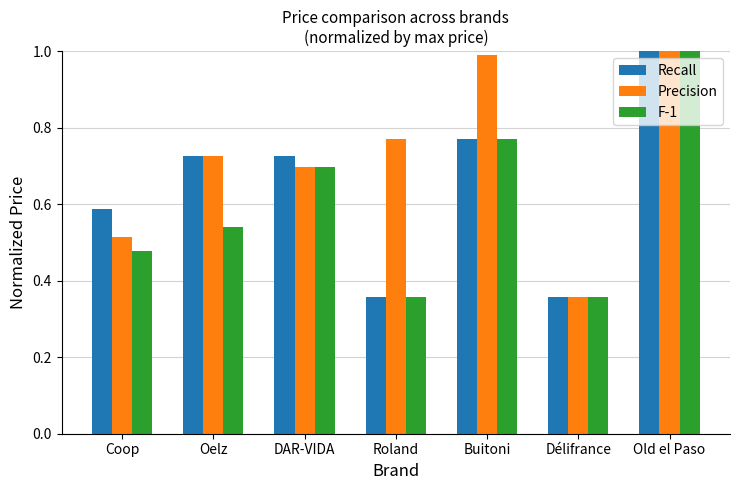

Count the number of categories in the chart.

7